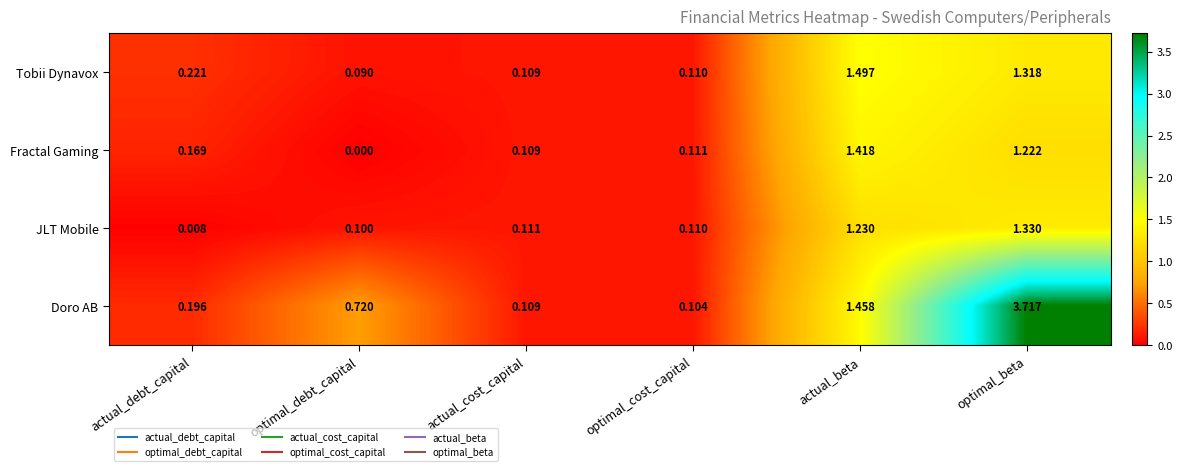

Rank the series by their maximum value, from highest to lowest.

Doro AB, Tobii Dynavox, Fractal Gaming, JLT Mobile